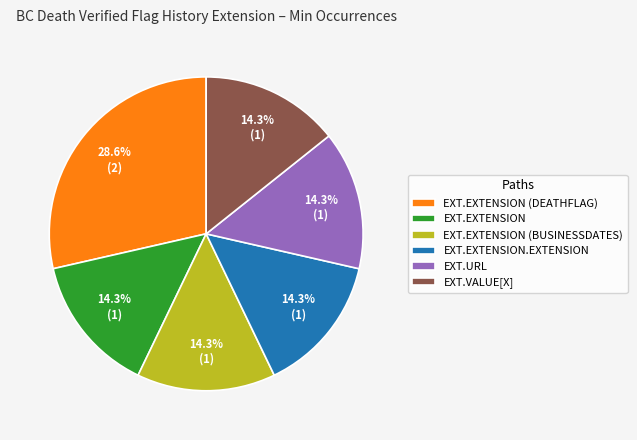

Is EXT.EXTENSION (BUSINESSDATES) the majority of the pie?

No